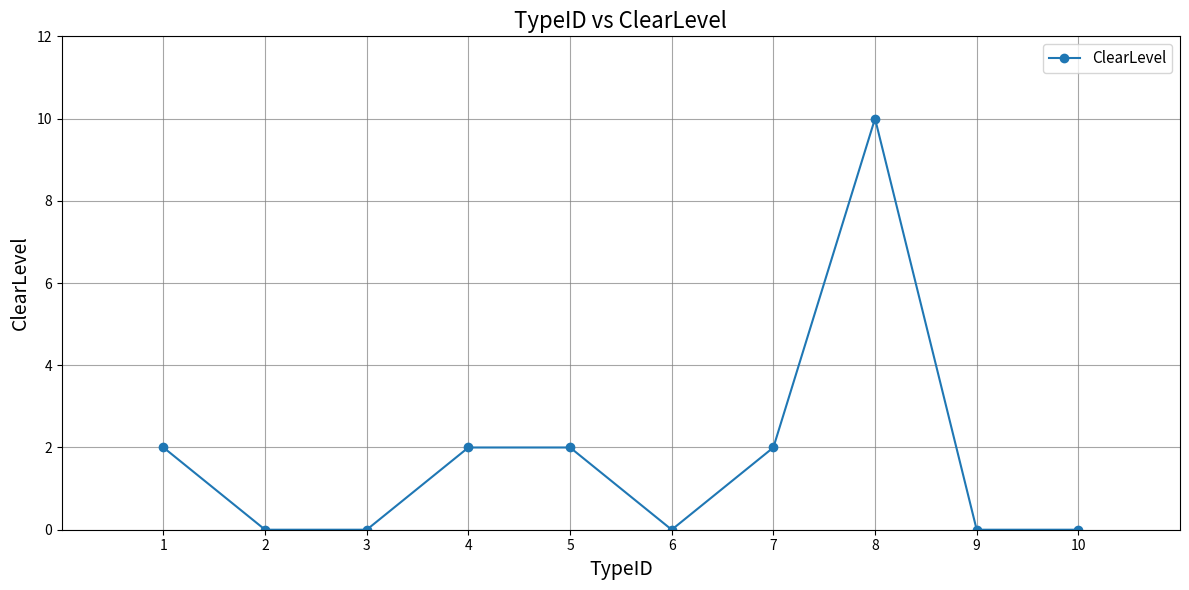

What is the greatest value displayed?

10